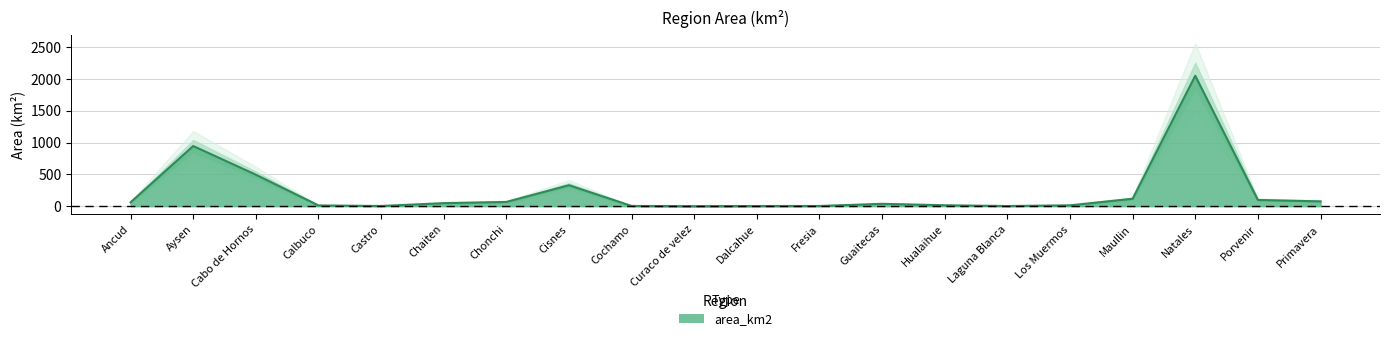

Which category has the highest value across all series?

Natales